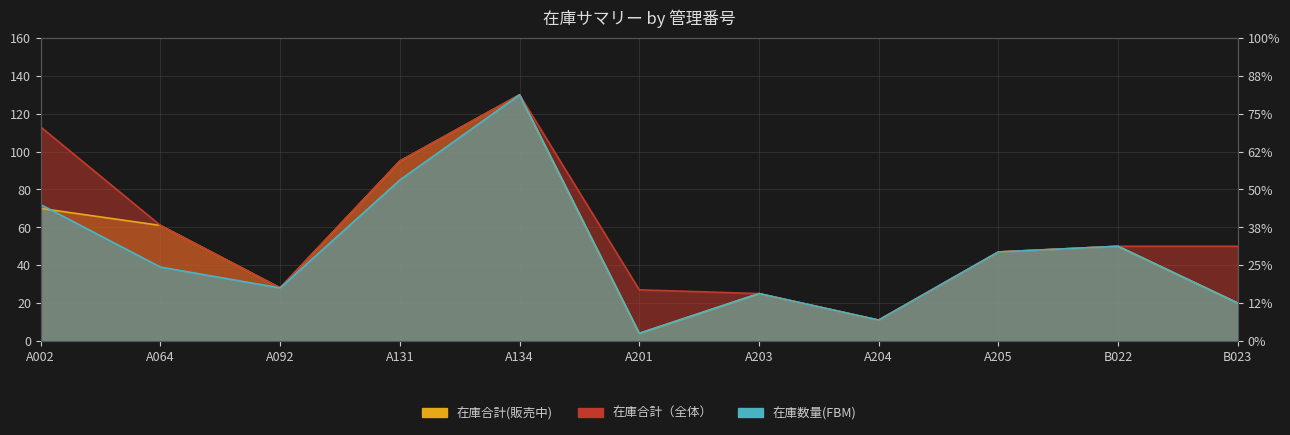

Reading left to right, extract all data points from this chart.

在庫合計(販売中): 70	61	28	95	130	4	25	11	47	50	20
在庫合計（全体）: 113	61	28	95	130	27	25	11	47	50	50
在庫数量(FBM): 72	39	28	85	130	4	25	11	47	50	20